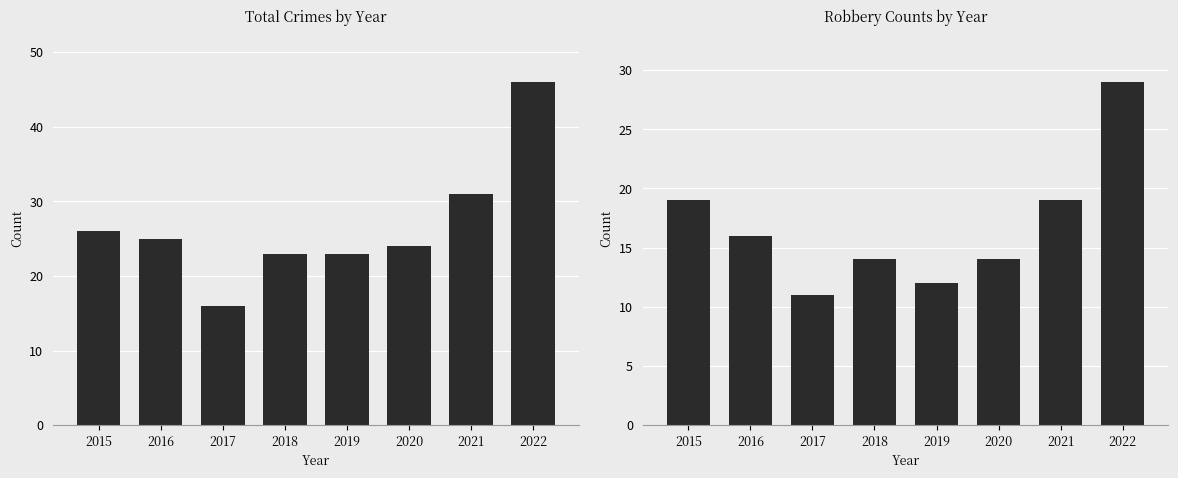

Rank the series at 2019 from lowest to highest value.

Robbery, Total